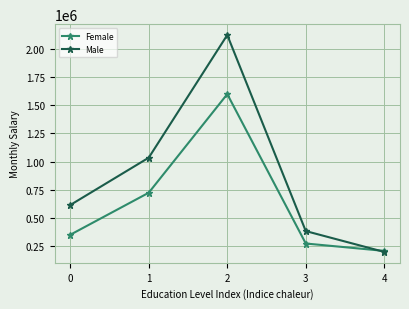

Which series changed the most between 3 and 4?

Male